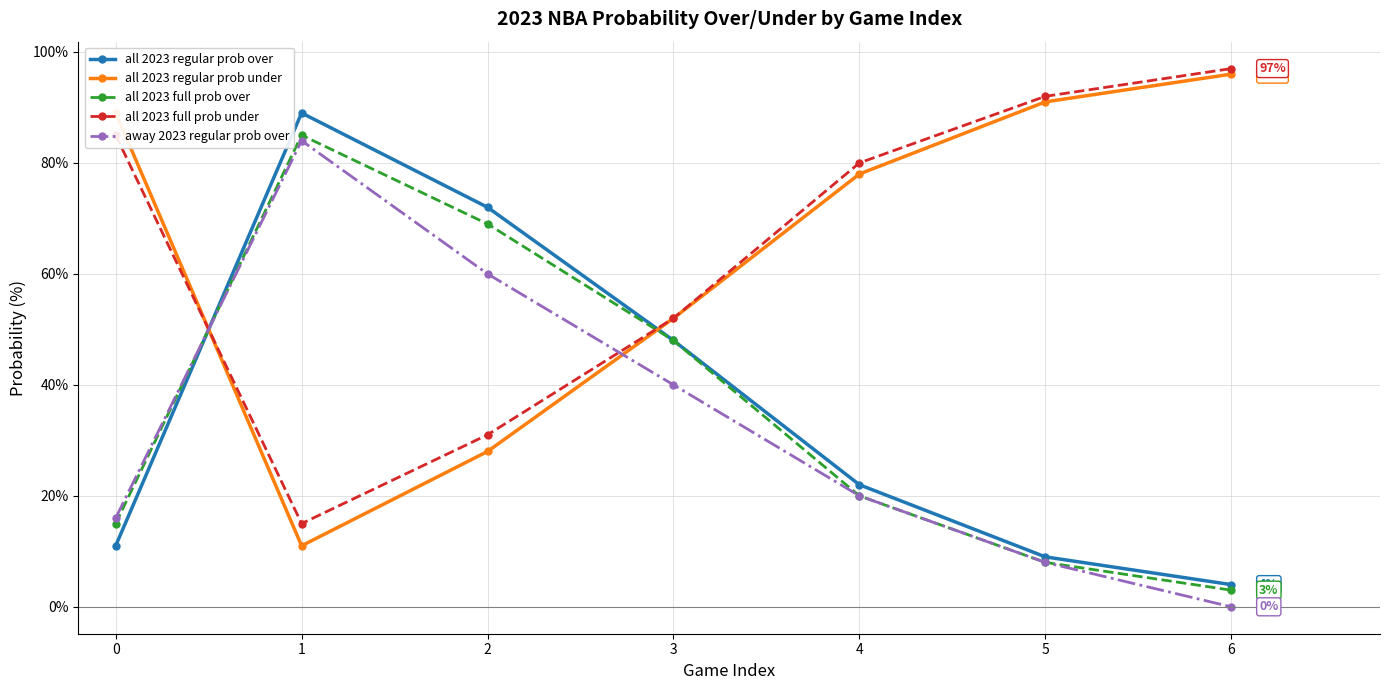

What is the spread (max minus min) of values at 1?

78